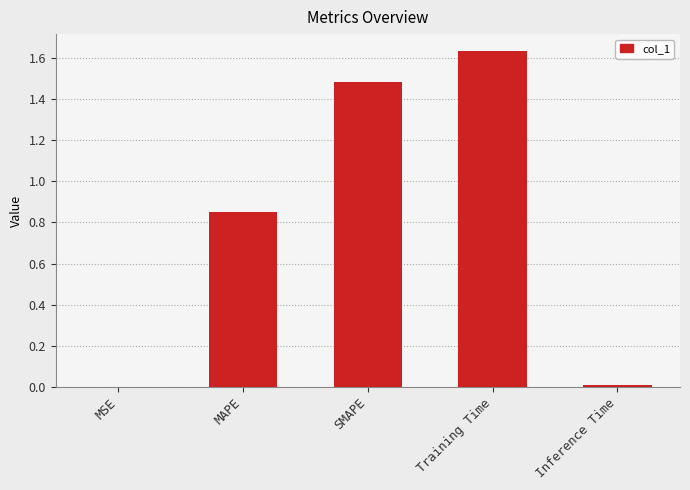

True or false: the data shows 1.5 at SMAPE.

True